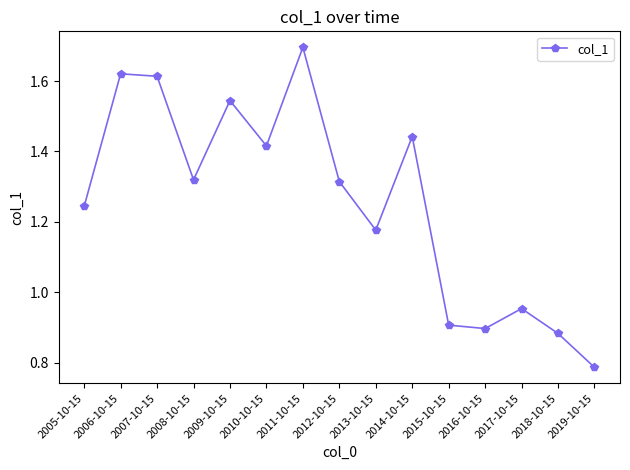

What position from the left is 2019-10-15?

15